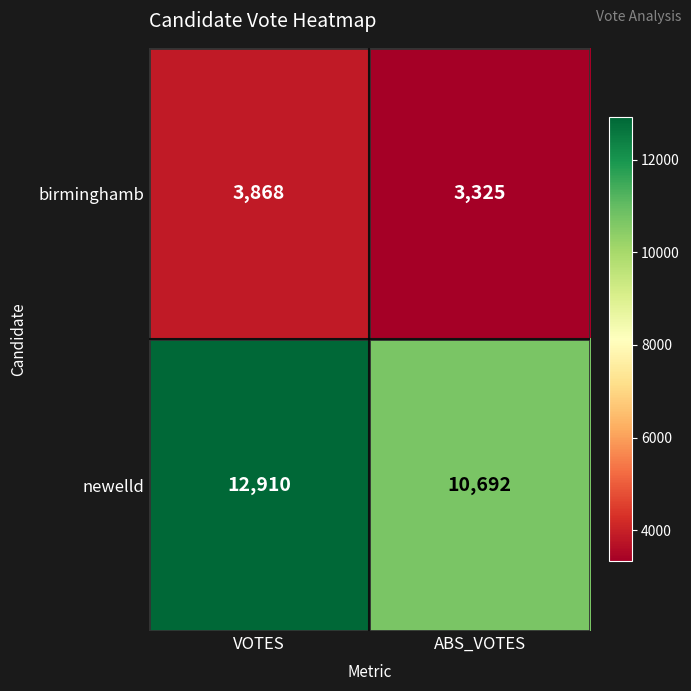

What is the sum of all birminghamb values?

7193